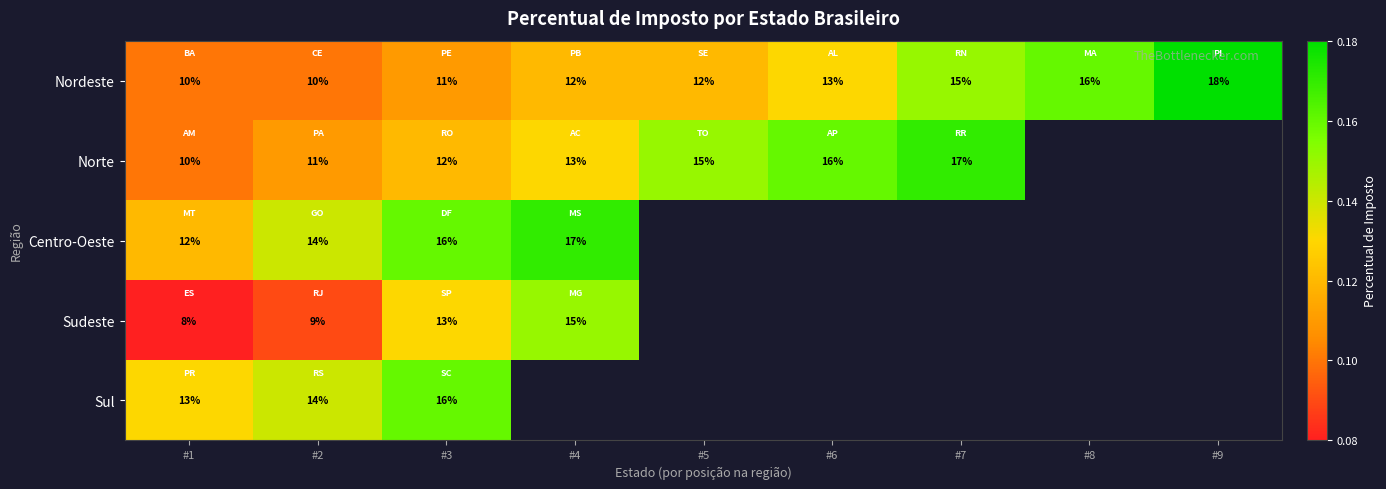

Count the Nordeste values in the range 11 to 15.

5